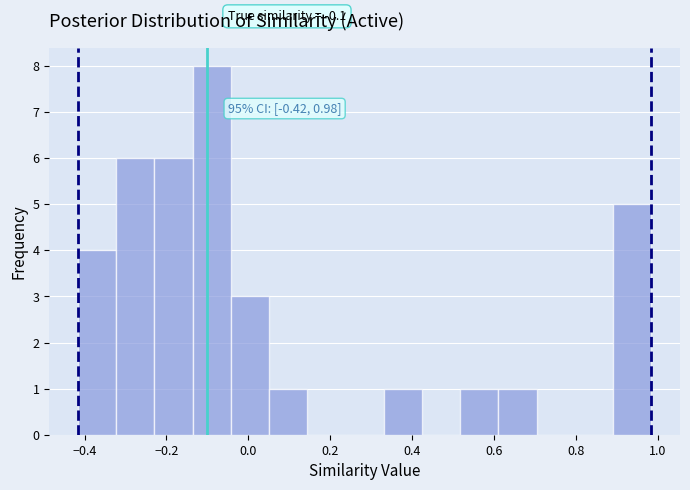

Which range on the x-axis has the tallest bar?

-0.14 to -0.04